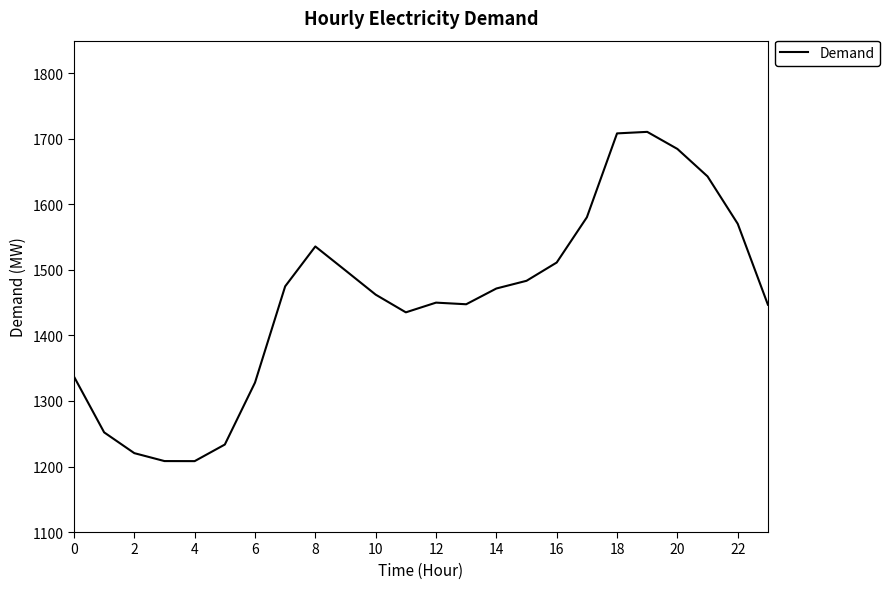

What is the smallest value displayed?

1208.2